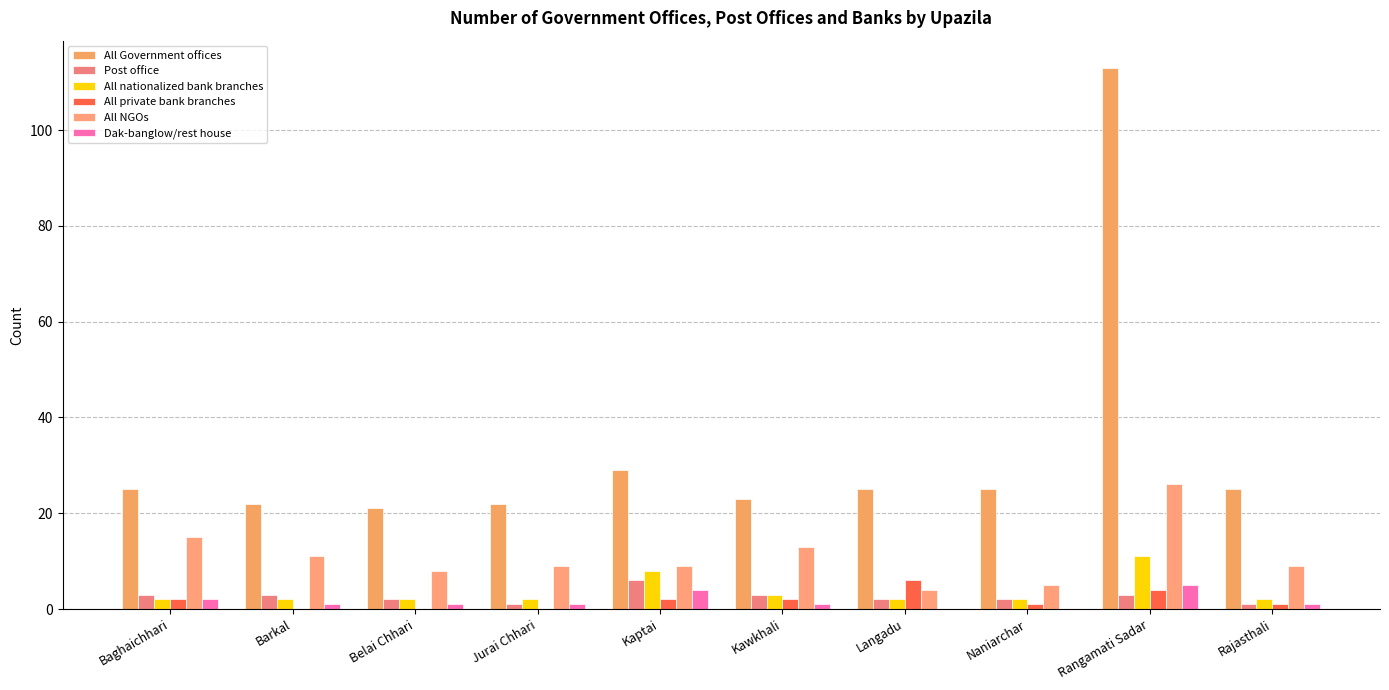

Reading left to right, list all the values displayed in this chart.

All Government offices: 25	22	21	22	29	23	25	25	113	25
Post office: 3	3	2	1	6	3	2	2	3	1
All nationalized bank branches: 2	2	2	2	8	3	2	2	11	2
All private bank branches: 2	0	0	0	2	2	6	1	4	1
All NGOs: 15	11	8	9	9	13	4	5	26	9
Dak-banglow/rest house: 2	1	1	1	4	1	0	0	5	1